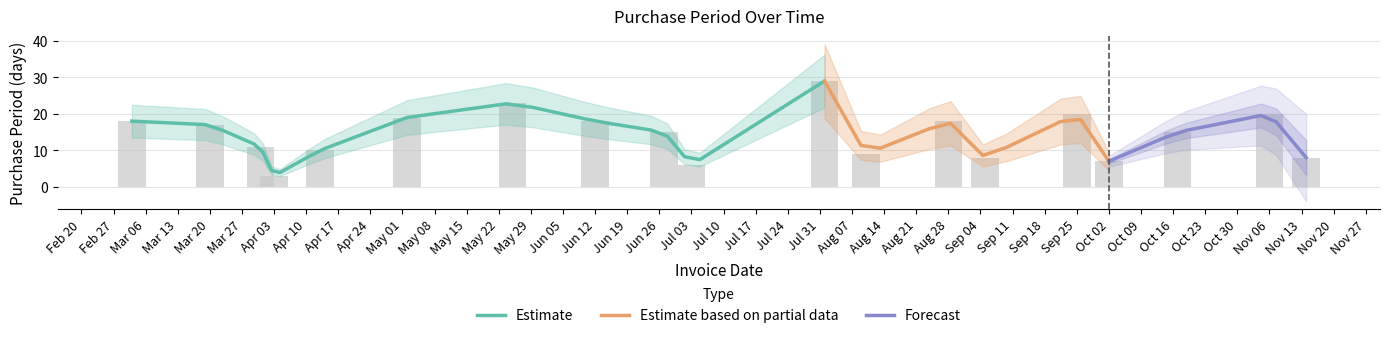

What value does the data have at Oct 02, to the nearest 10?

10